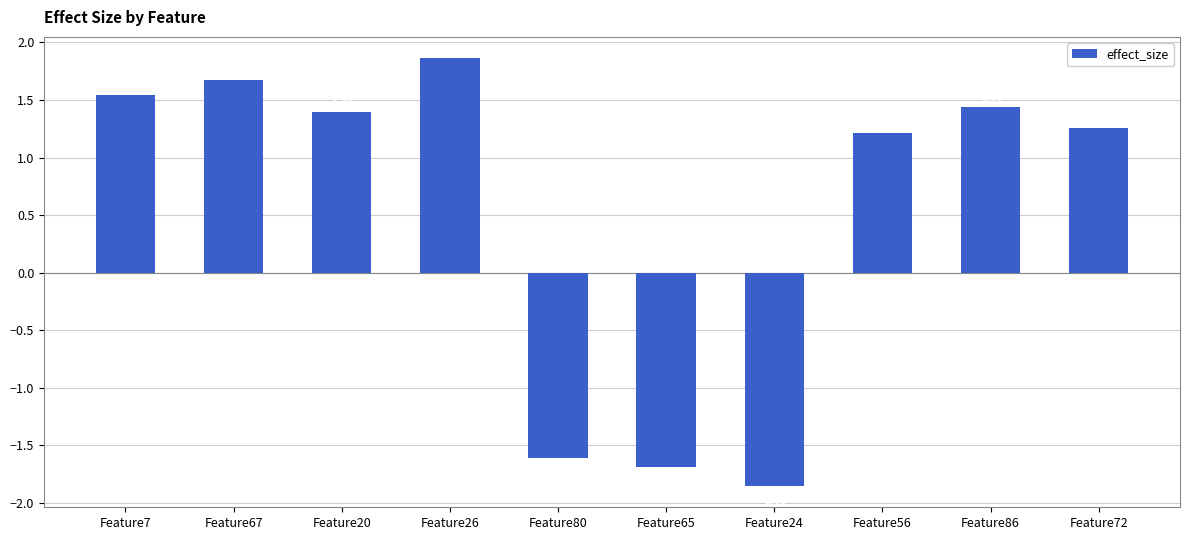

Which has a higher value, Feature80 or Feature20?

Feature20